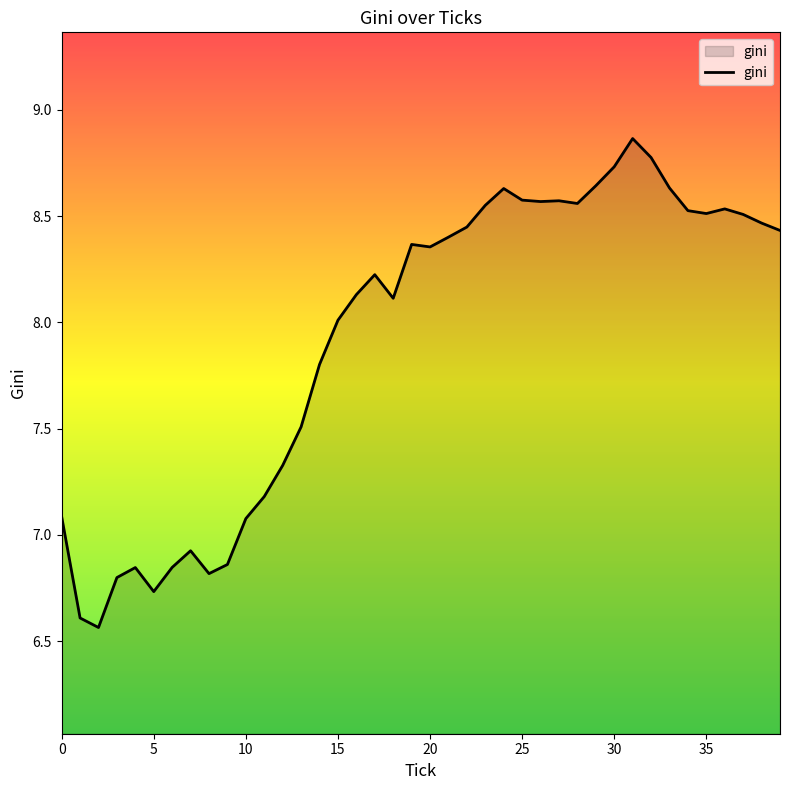

Where is the first local maximum?

4